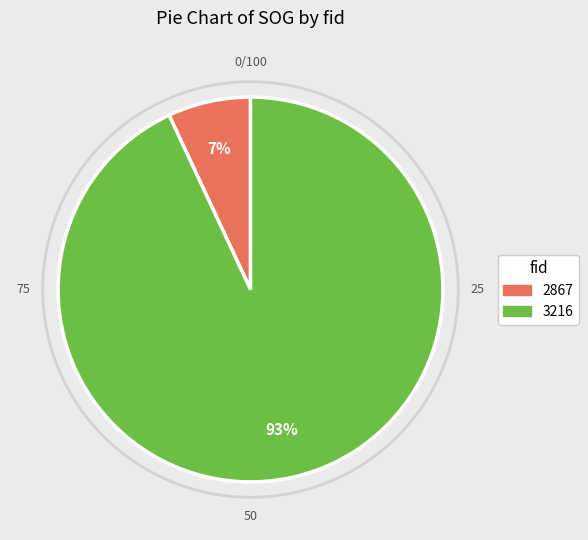

True or false: 3216 accounts for 81% of the total.

False